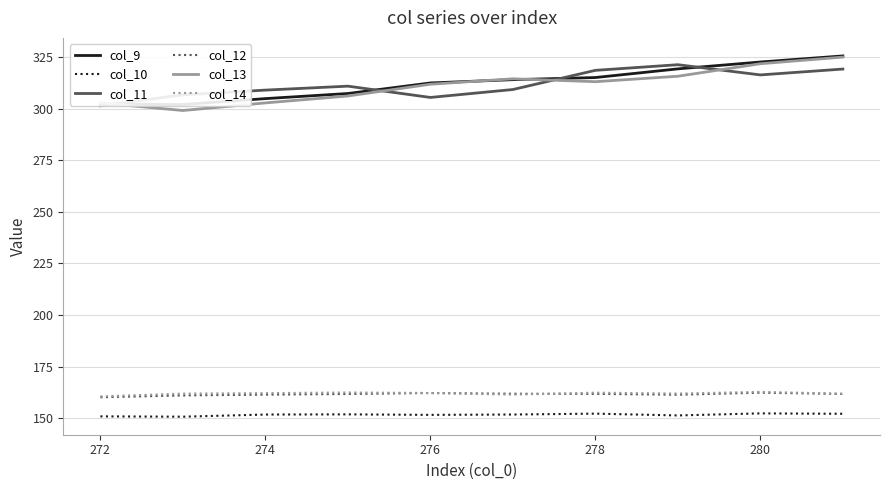

True or false: col_14 and col_13 intersect in this chart.

False